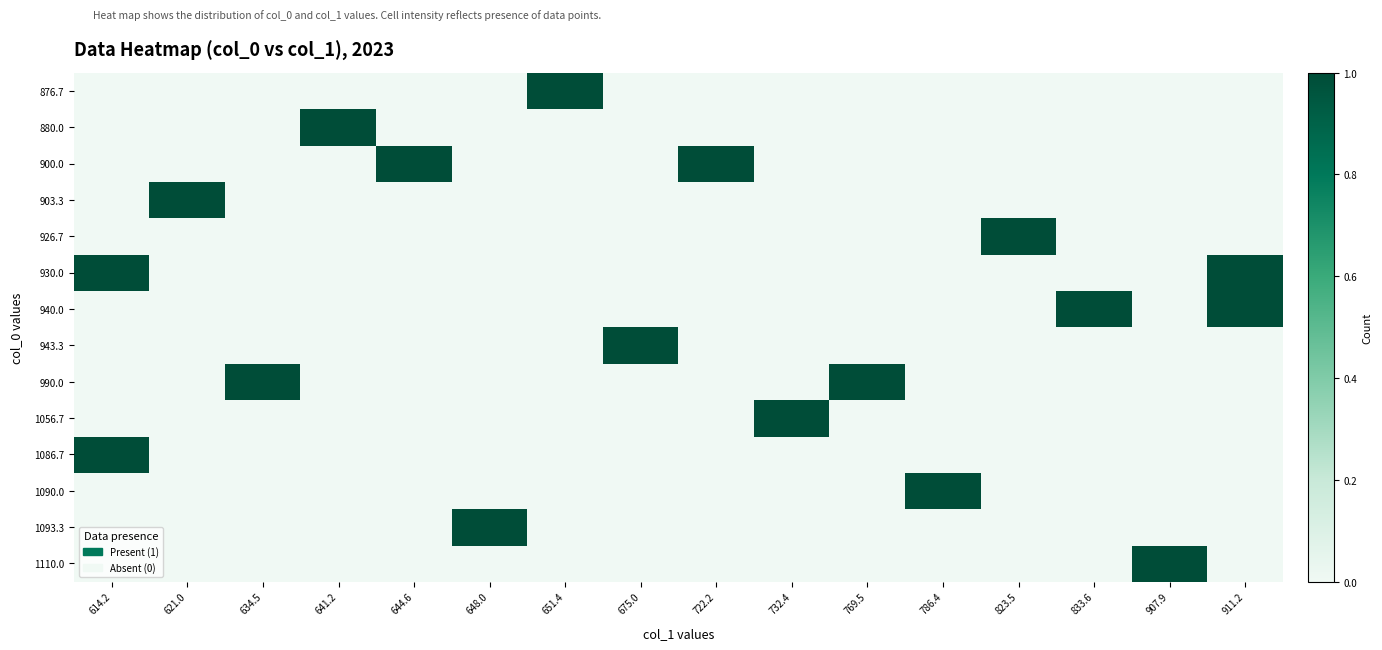

At how many categories does at least one series exceed 0?

16